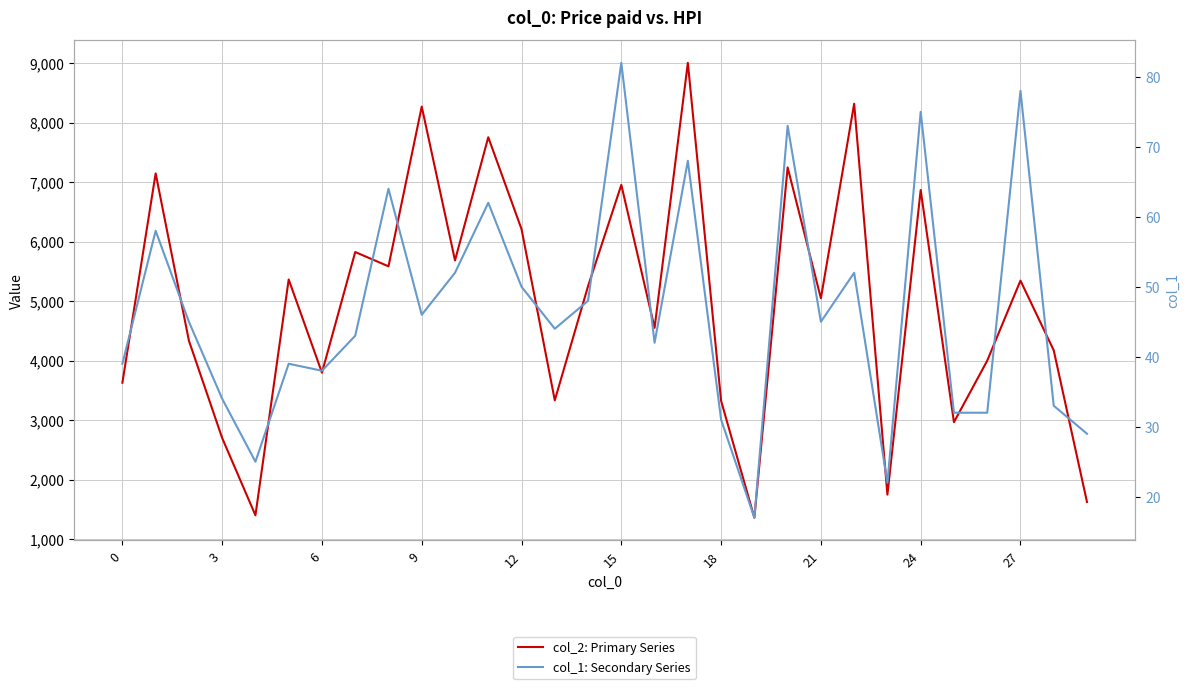

How many distinct data groups are displayed?

2